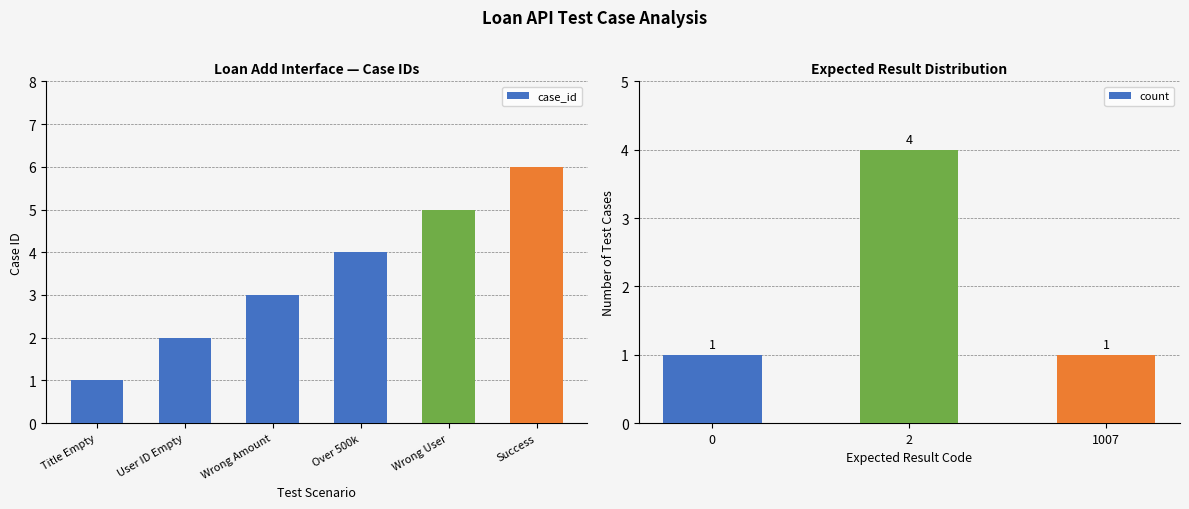

How many distinct data groups are displayed?

1